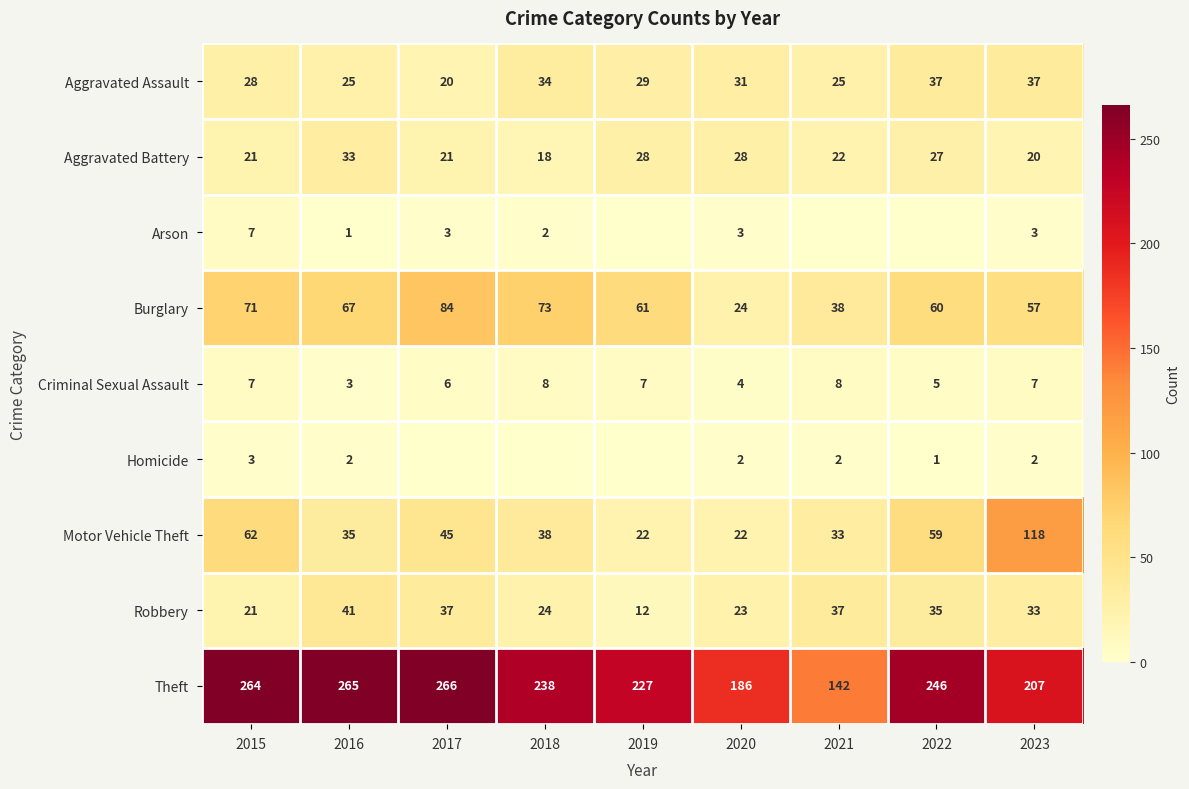

What is the highest value of the Aggravated Assault series?

37